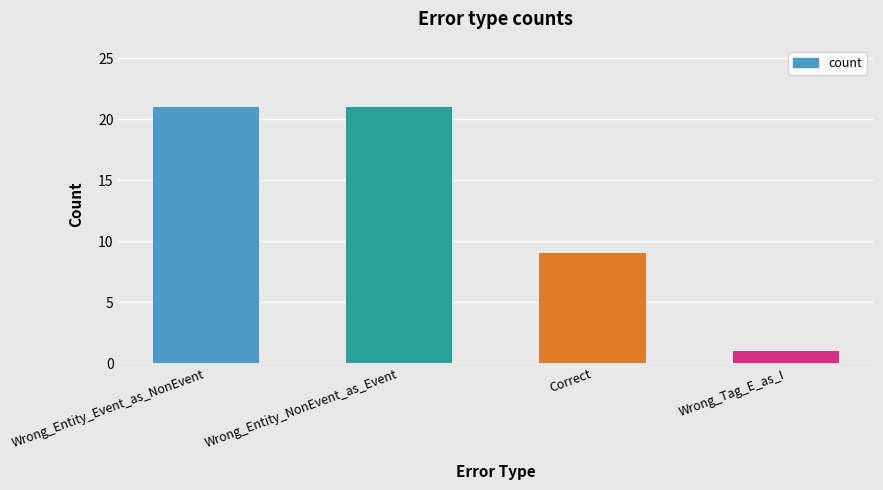

The chart shows a value of 16 at Correct. True or false?

False